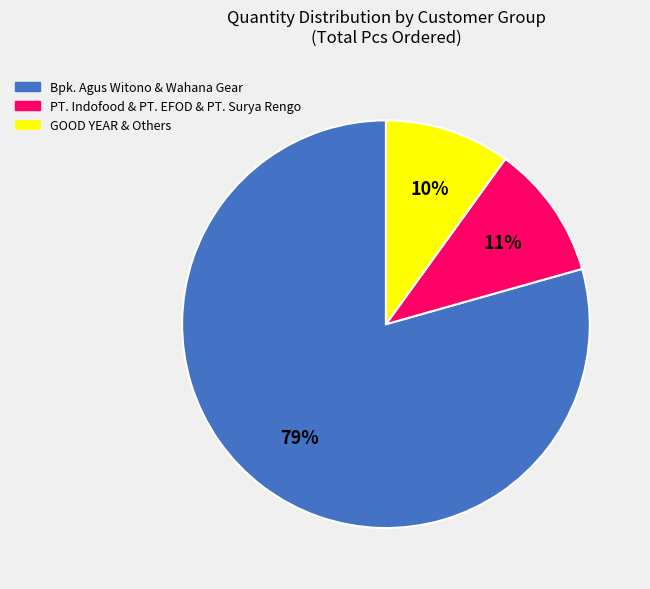

Is there a majority slice in this chart?

Yes